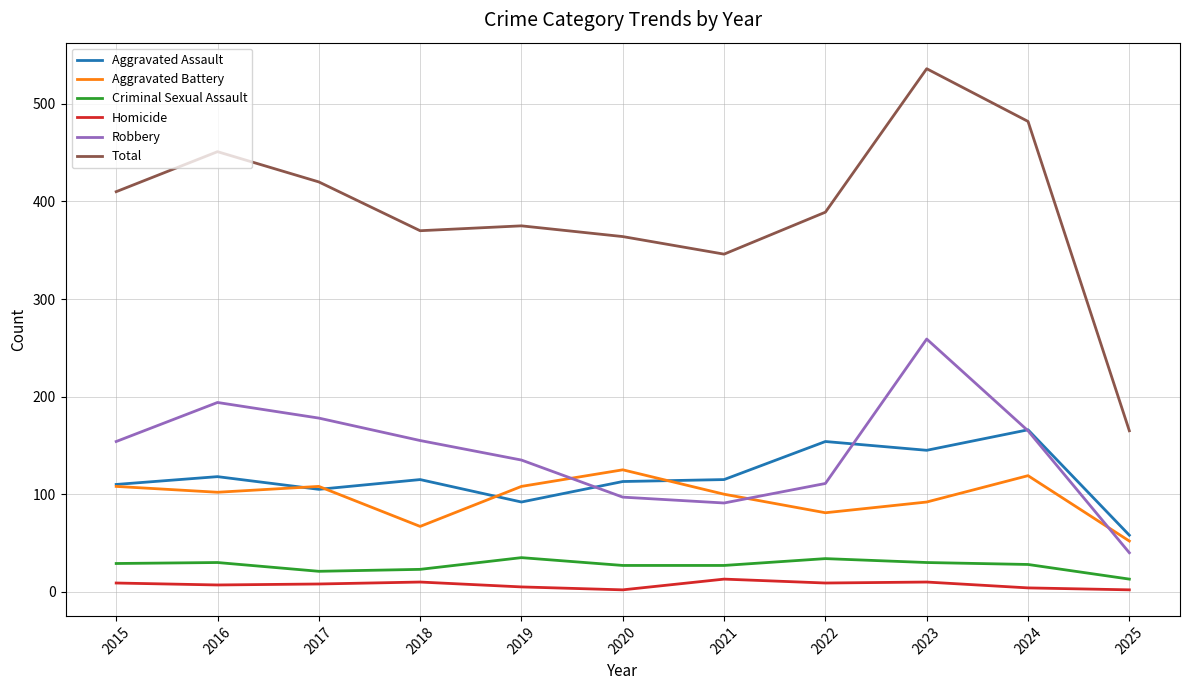

Which label corresponds to the largest value in the chart?

2023